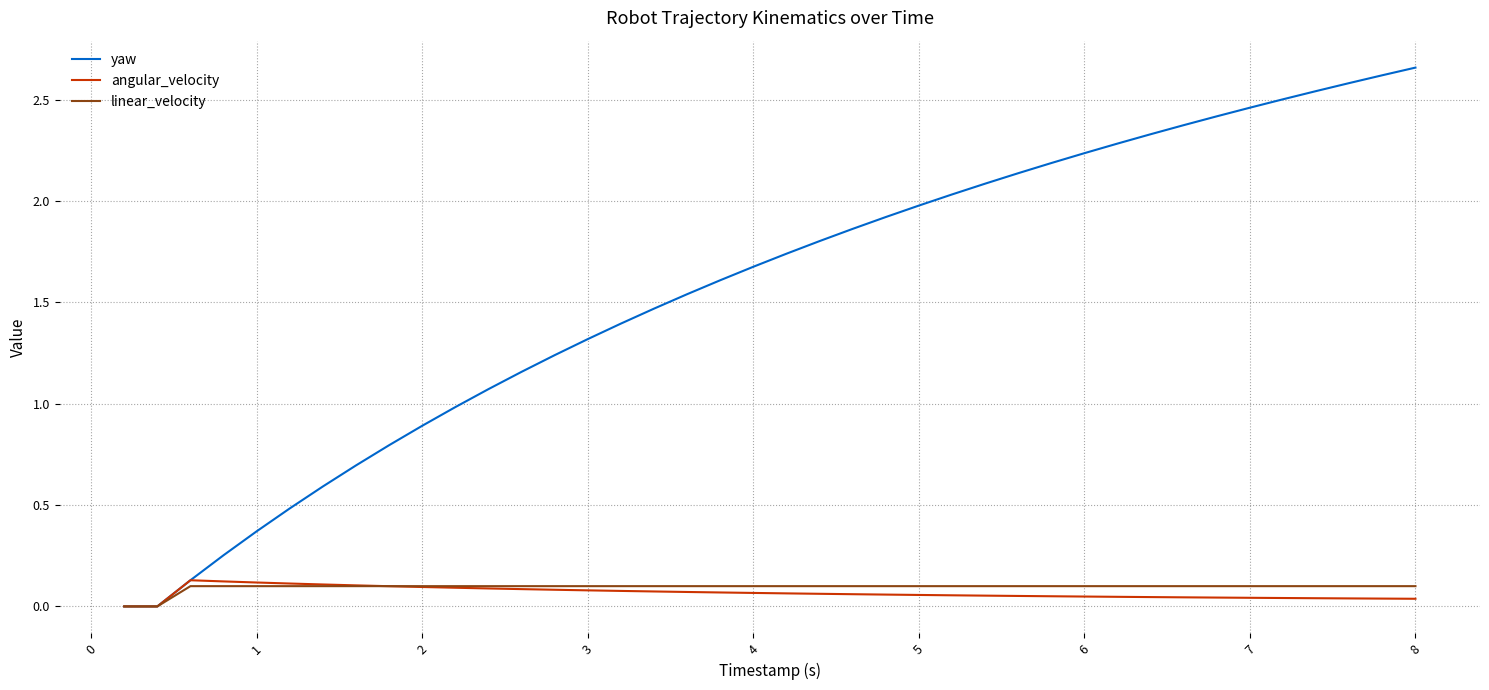

Count the angular_velocity values in the range 0 to 1.

40